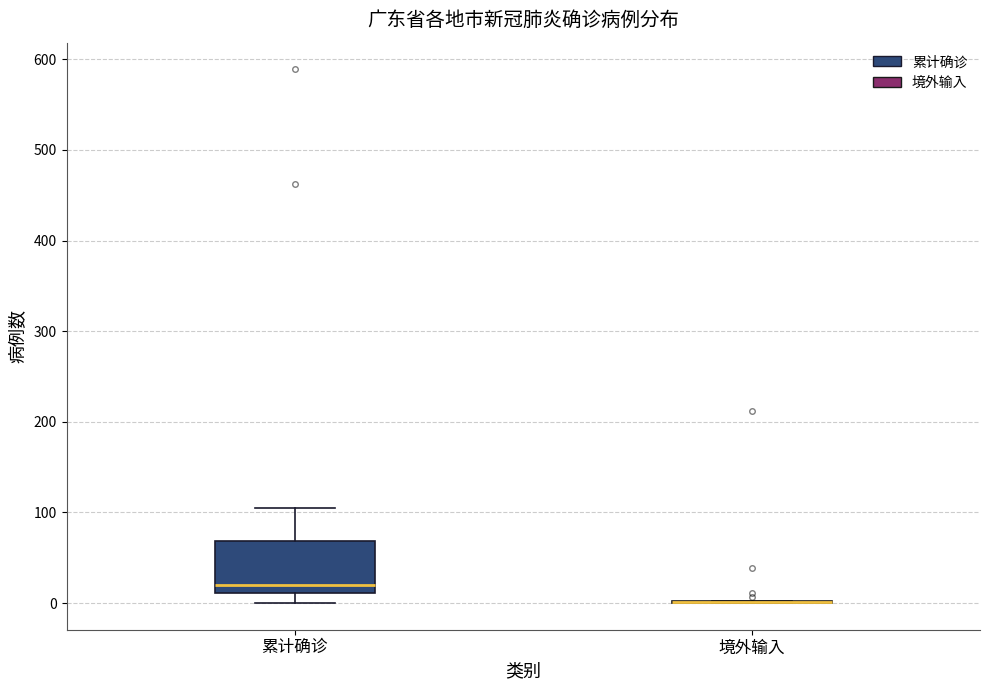

Which box is the tallest, from its lower edge to its upper edge?

累计确诊